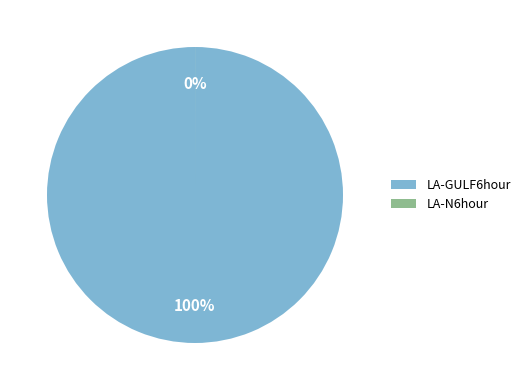

Count the number of slices in the pie.

2